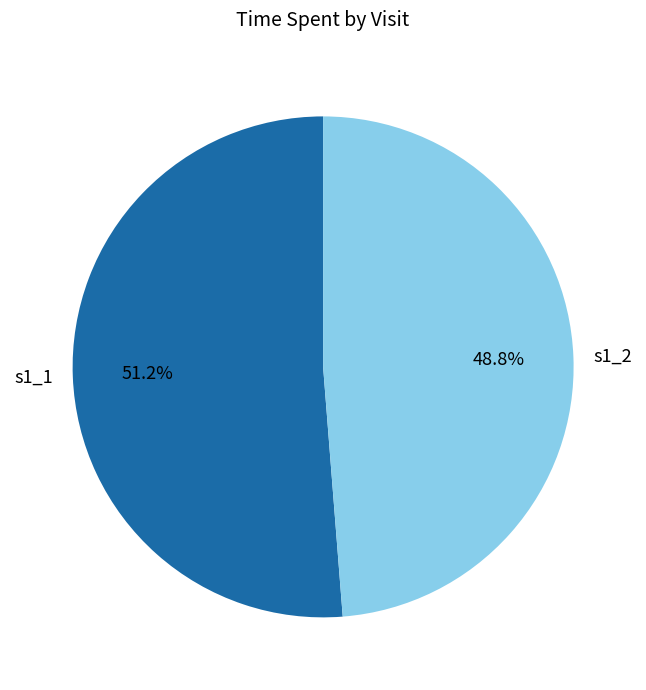

Is there any slice that represents more than half of the pie?

Yes